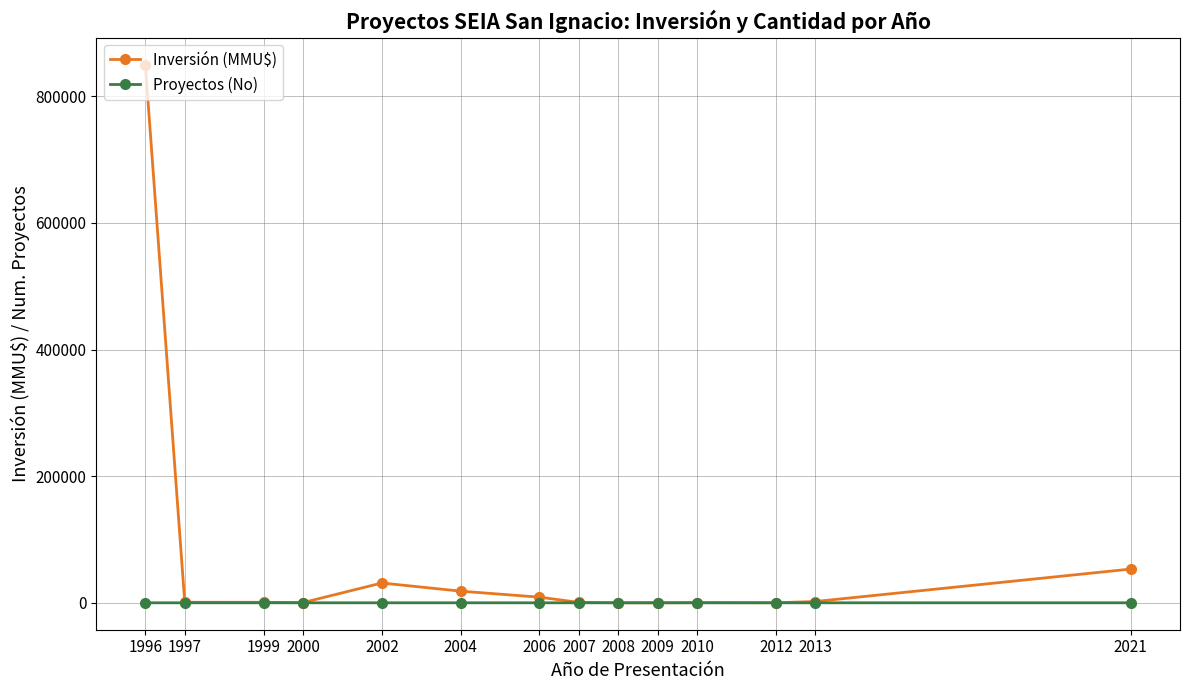

Does the chart display data point markers on the line(s)?

Yes